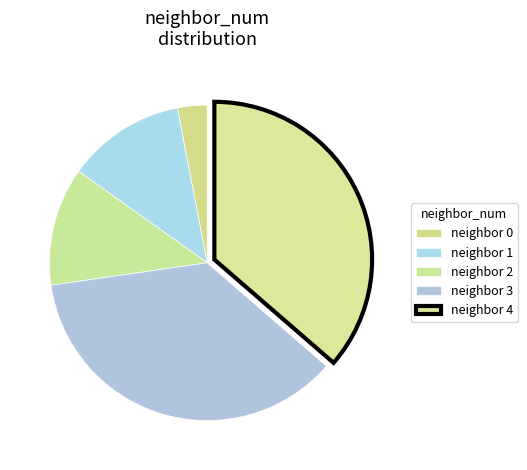

Rank the categories by value from lowest to highest.

0, 1, 2, 3, 4